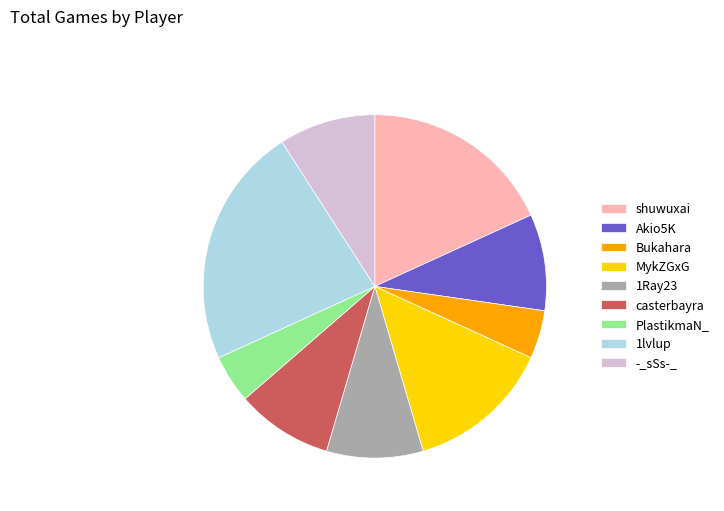

Is PlastikmaN_ the majority of the pie?

No